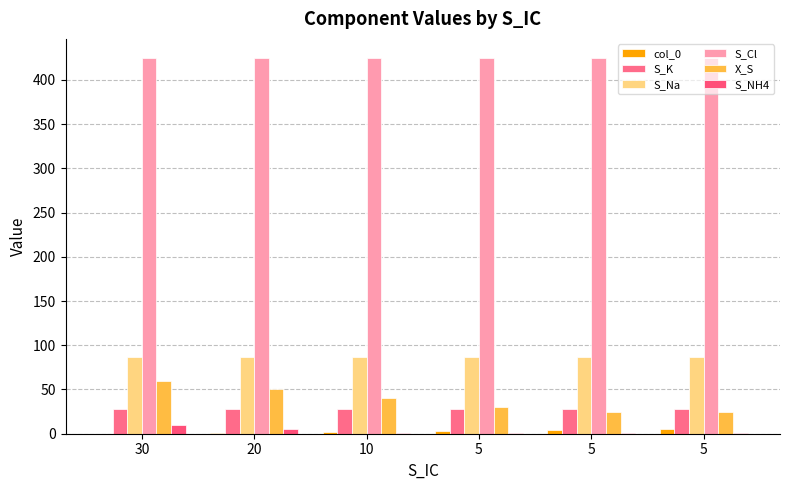

The value of S_NH4 at 10 is 1.6. True or false?

False